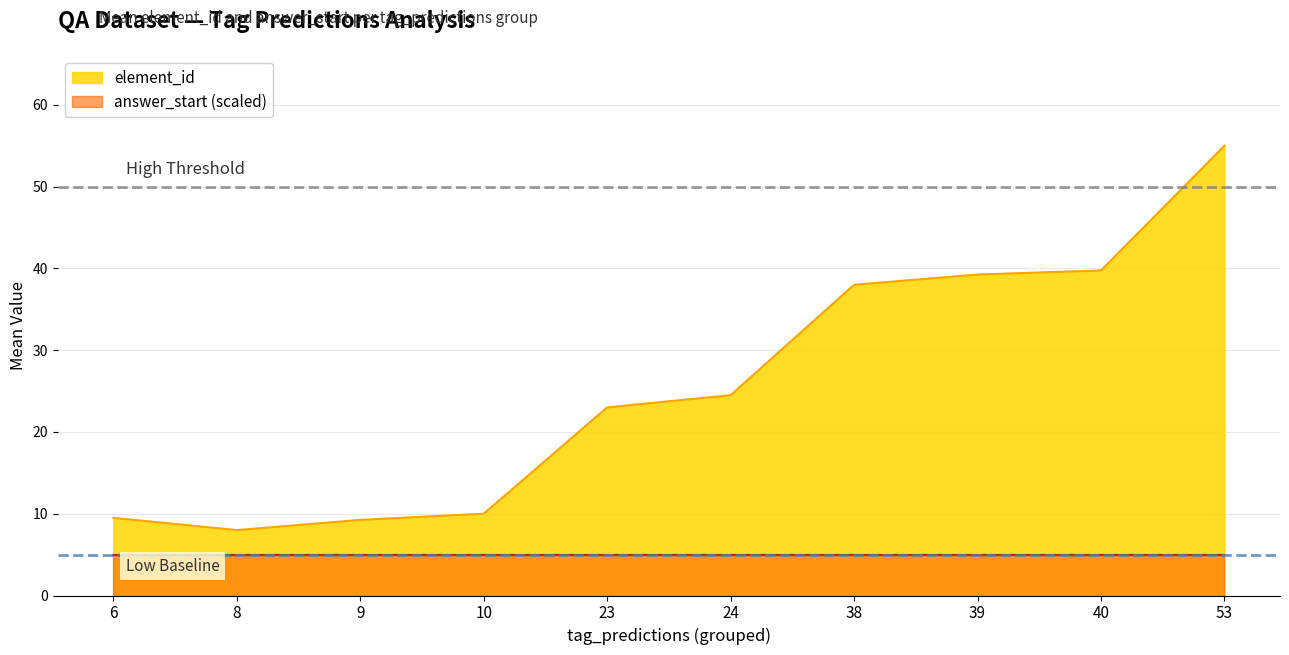

Rank the series at 9 from highest to lowest value.

element_id, answer_start (scaled)